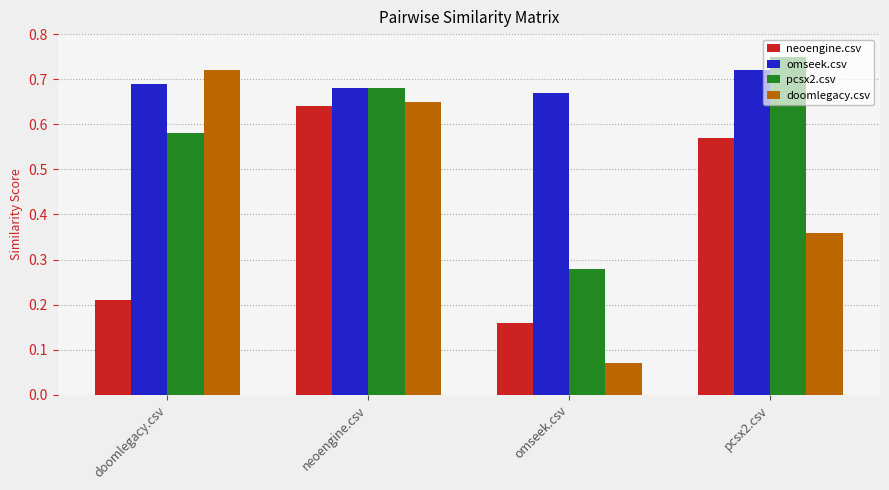

At which category is the sum across all series the highest?

neoengine.csv